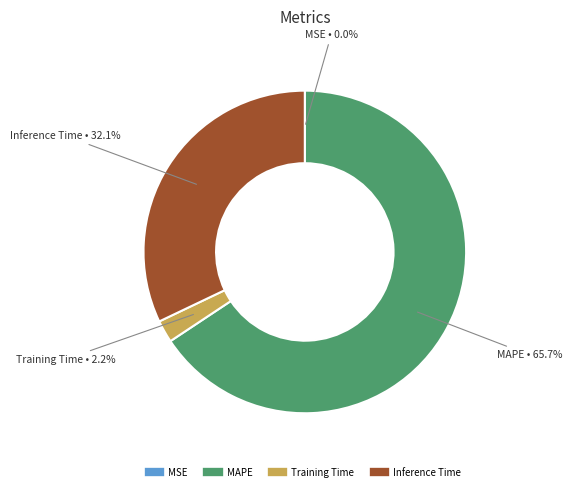

Does any single category account for the majority?

Yes